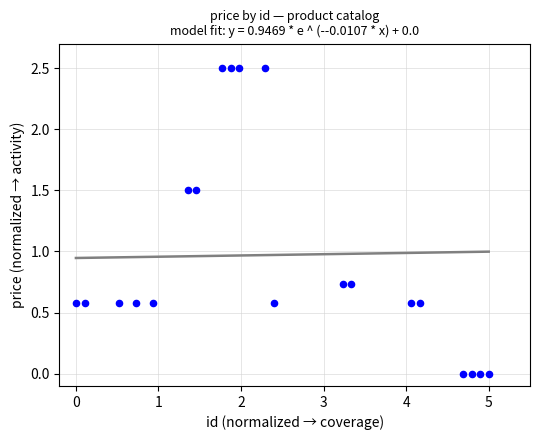

What is the range of X values (max minus min)?

5.0